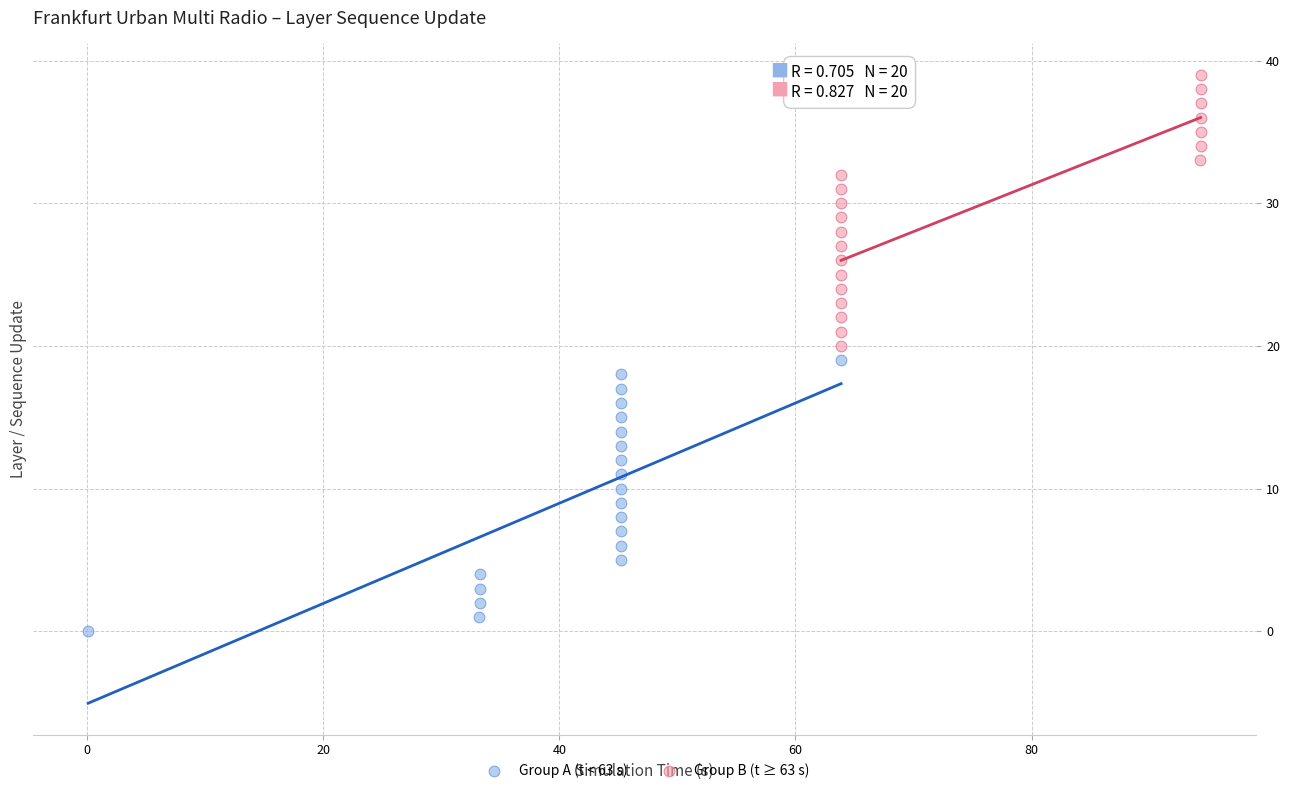

Which series reaches the minimum Y coordinate?

Group A (t < 63 s)